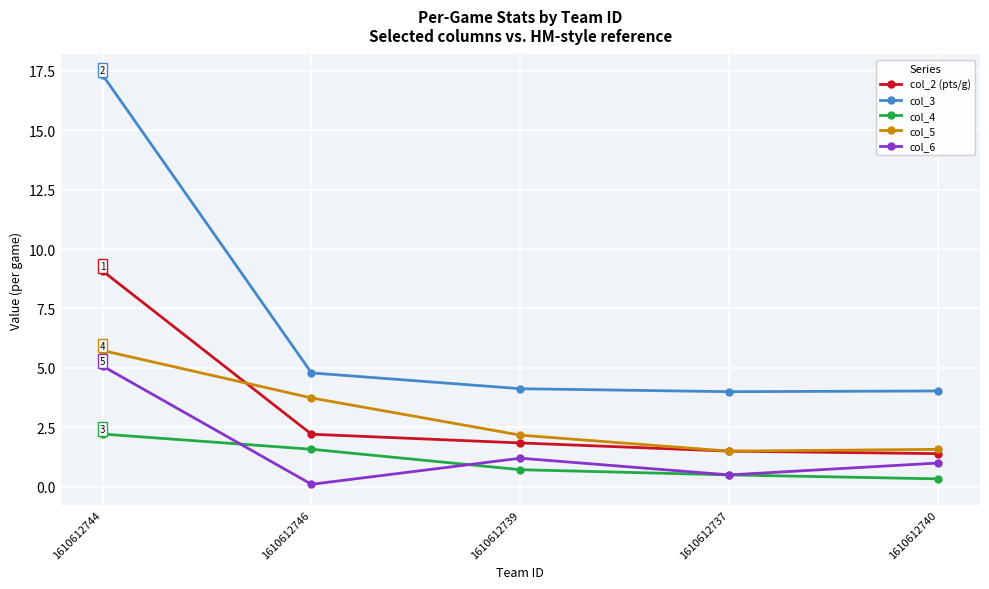

Is the value of col_3 at 1610612740 greater than the value of col_2 (pts/g) at 1610612746?

Yes